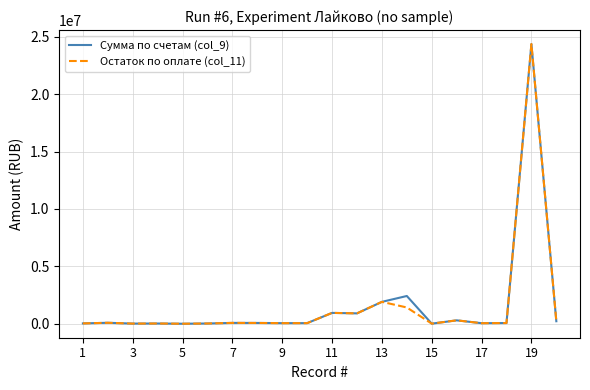

Does the chart display data point markers on the line(s)?

No